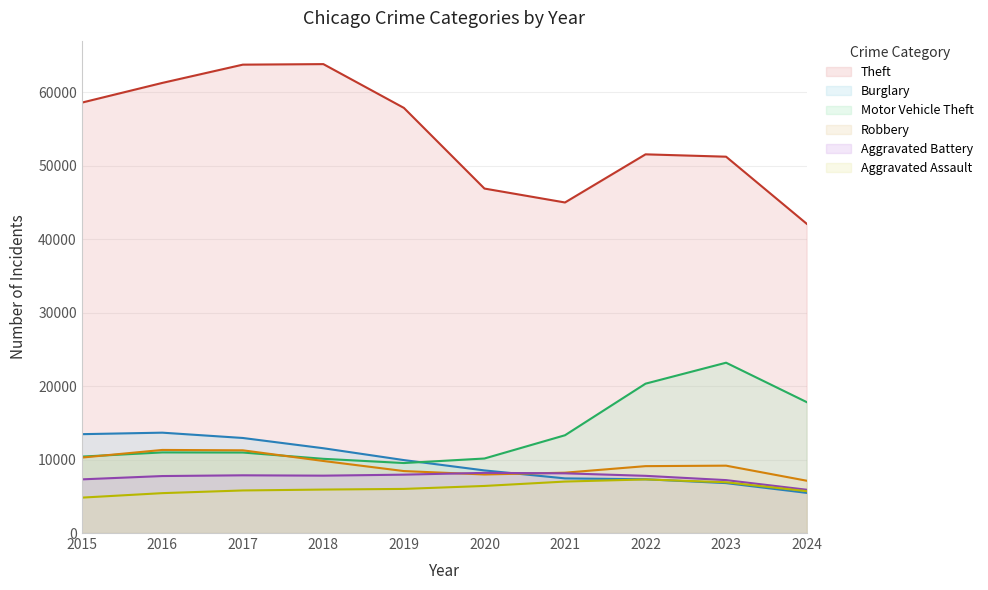

Is the value of Theft at 2020 greater than the value of Robbery at 2024?

Yes